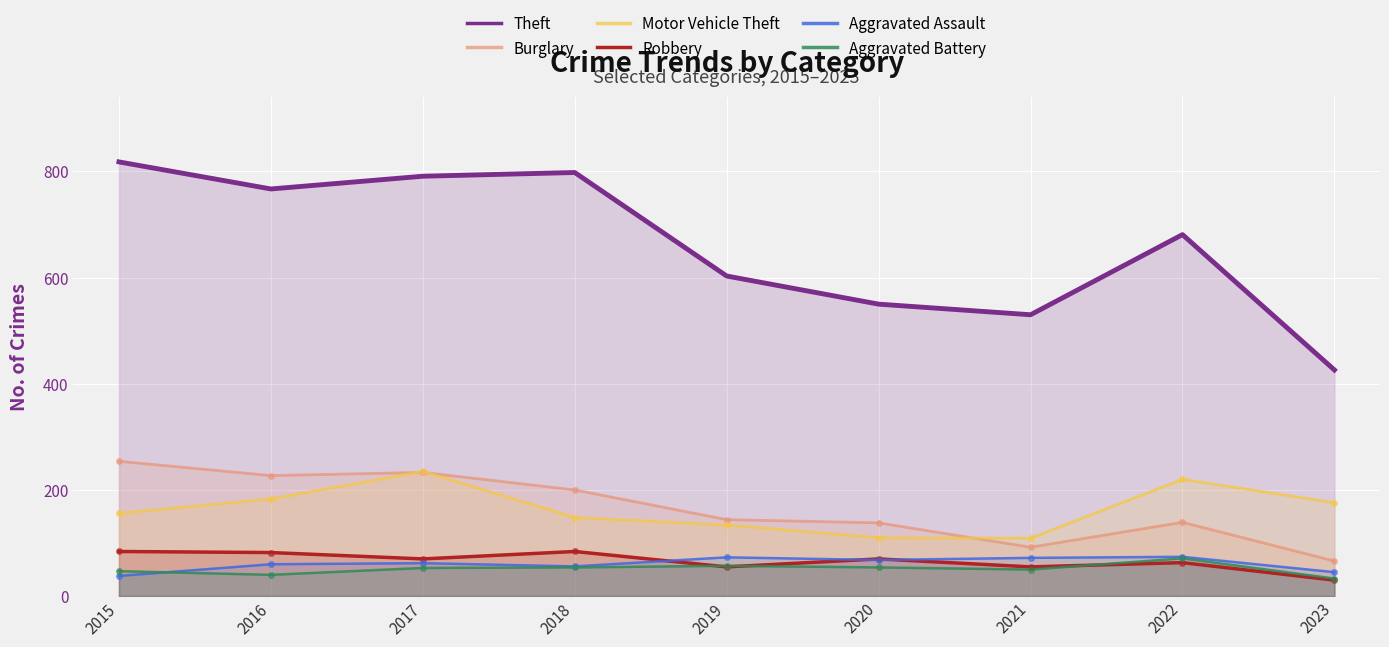

What is the sum of all Burglary values?

1493